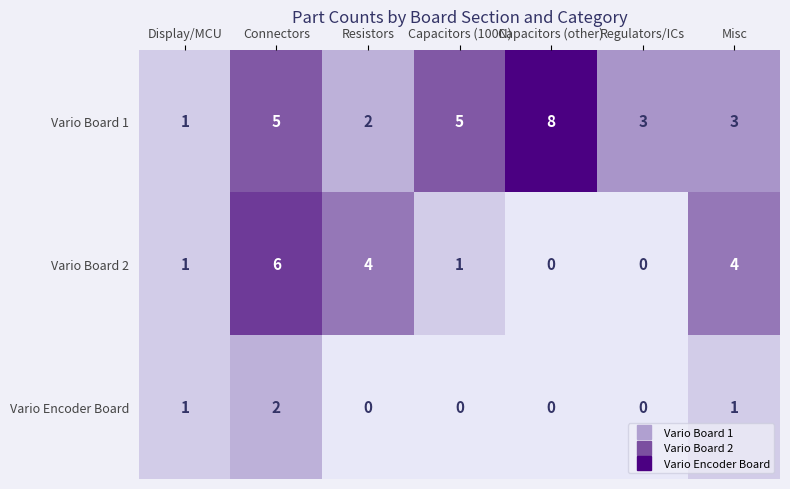

Which series changed the most between Resistors and Capacitors (other)?

Vario Board 1